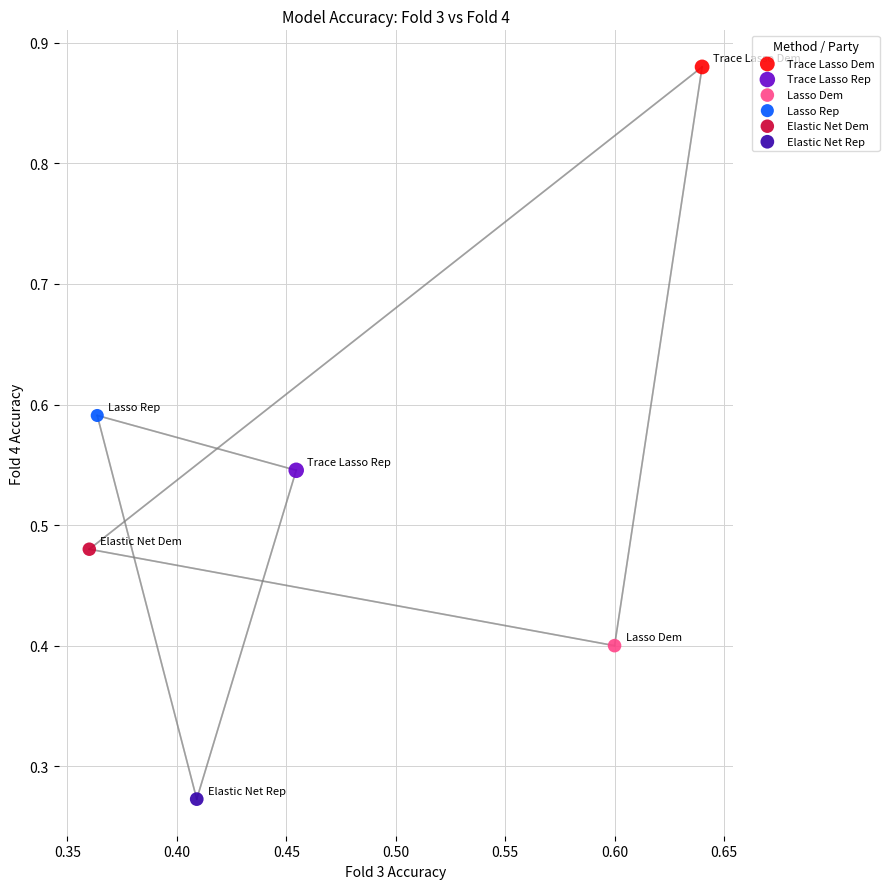

What are all the series names shown in the legend?

Trace Lasso Dem, Trace Lasso Rep, Lasso Dem, Lasso Rep, Elastic Net Dem, Elastic Net Rep